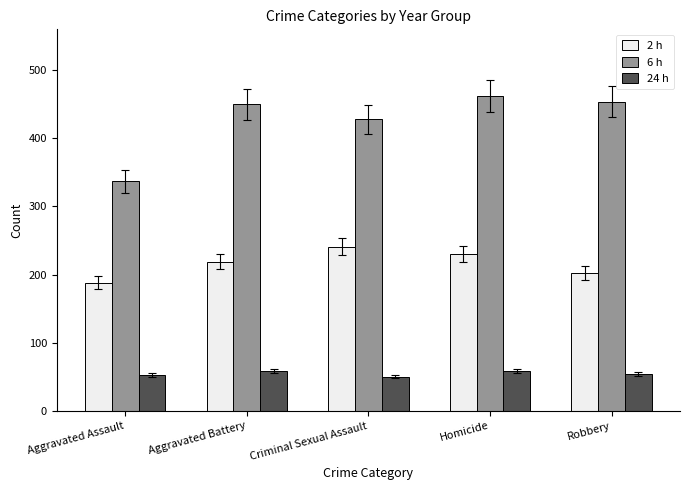

Is the value of 2 h at Aggravated Battery greater than the value of 24 h at Criminal Sexual Assault?

Yes